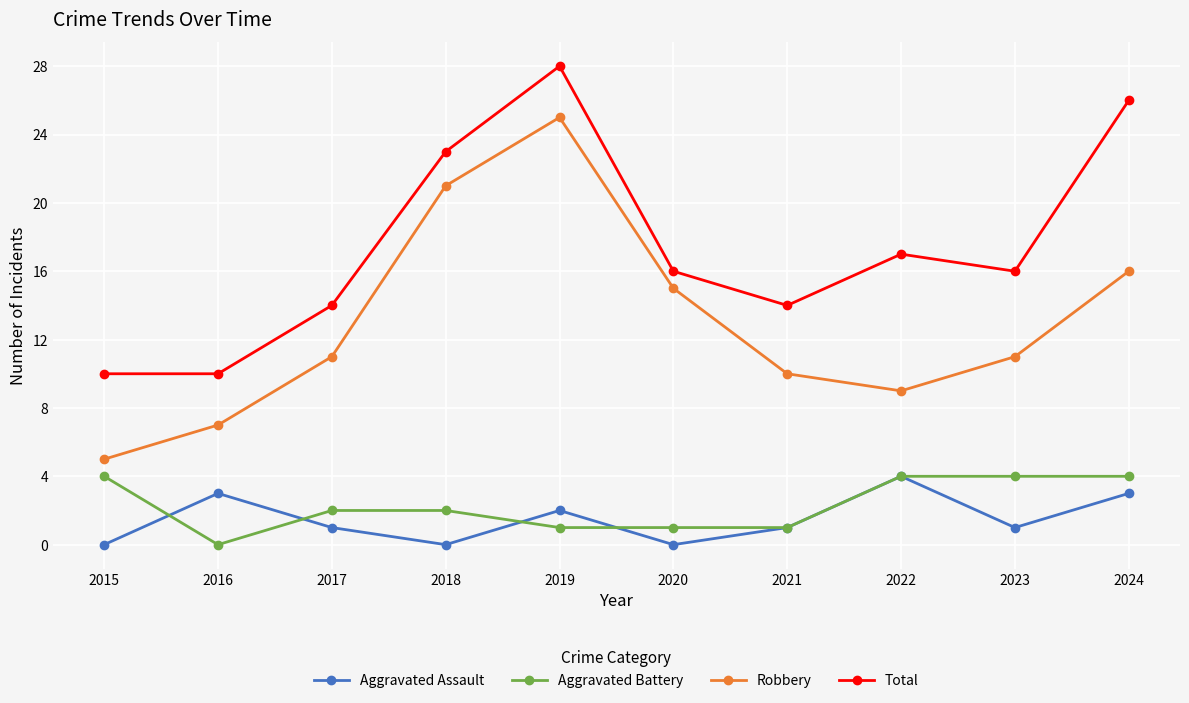

What is the difference between the highest and lowest values at 2023?

15